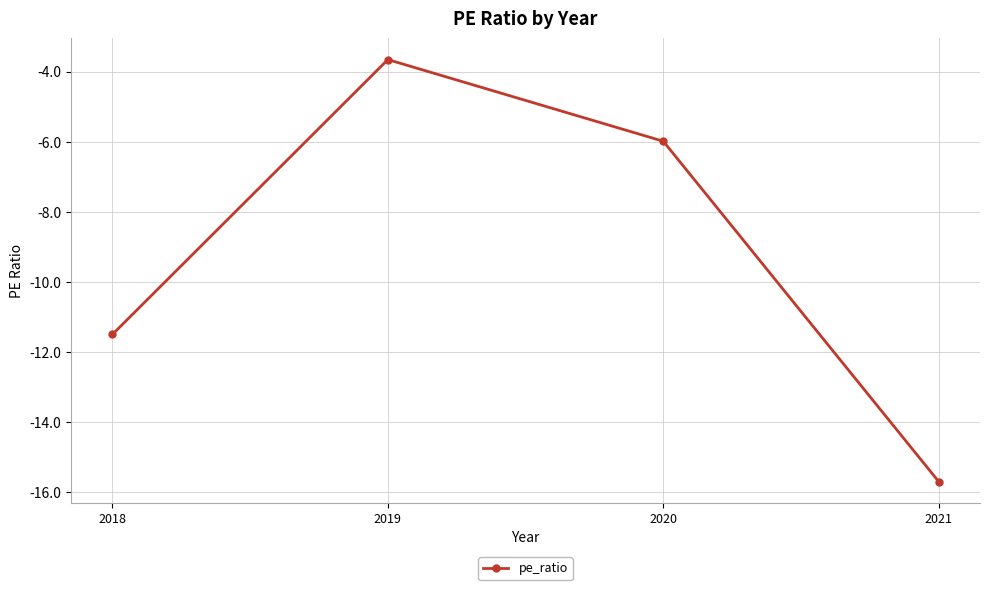

Is this an area chart (filled region under the line)?

No